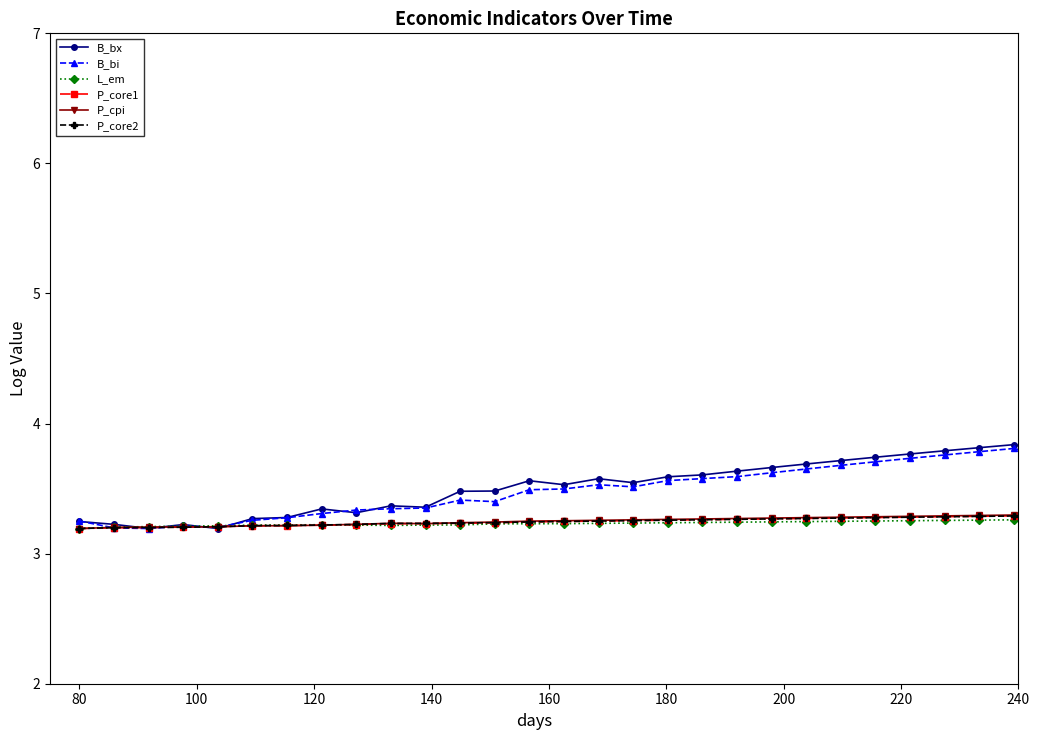

What is the value of the P_core2 point at the 31st from the left?

3.3